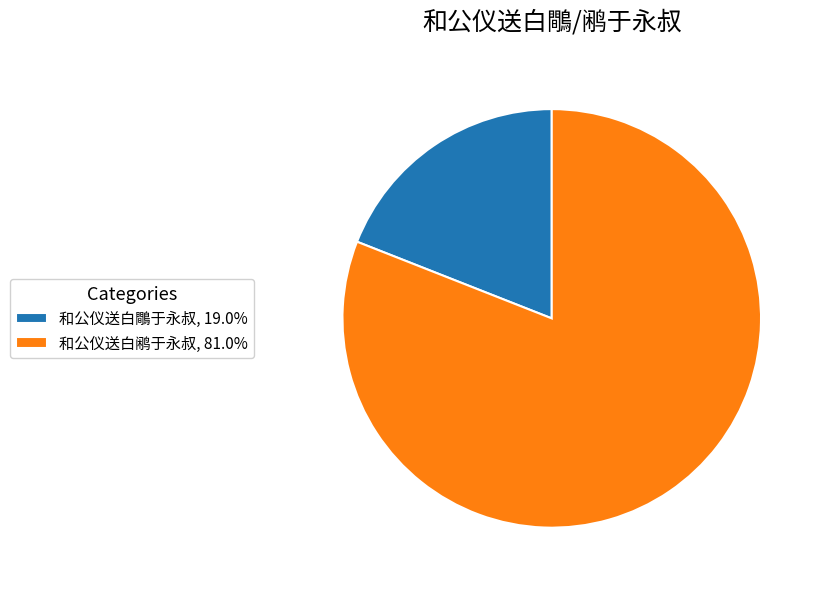

Approximately how many times larger is the value at 和公仪送白鹇于永叔, 81.0% compared to 和公仪送白鷼于永叔, 19.0%?

4.3